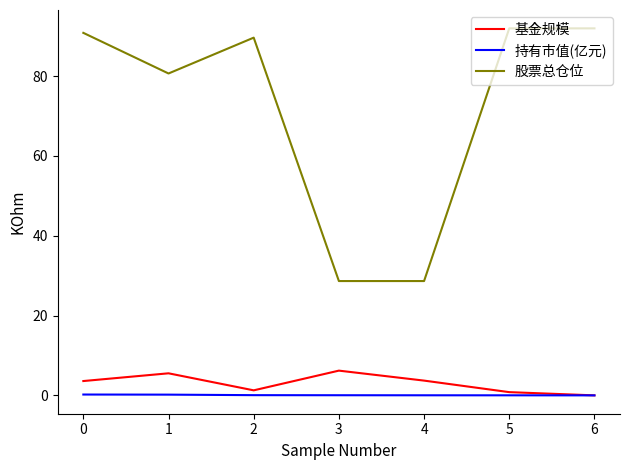

At 3, list the series in order from smallest to largest.

持有市值(亿元), 基金规模, 股票总仓位